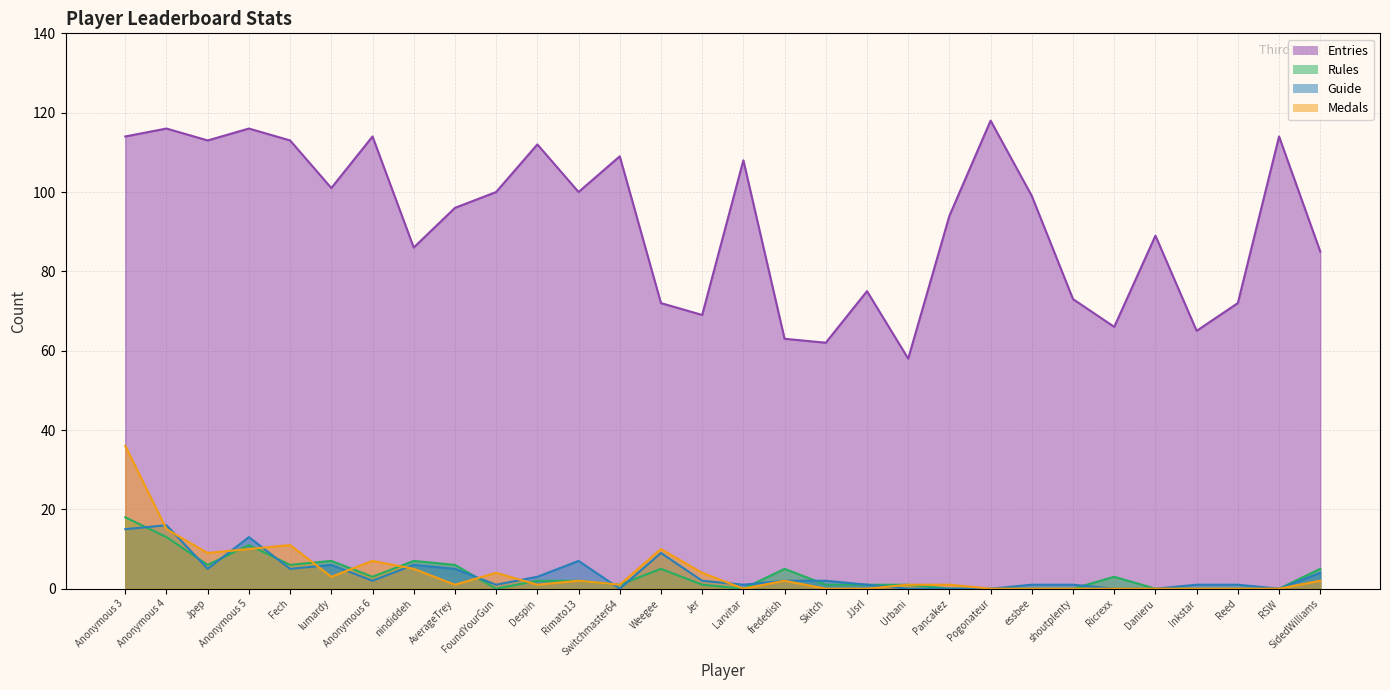

What is the maximum value shown in the chart?

118